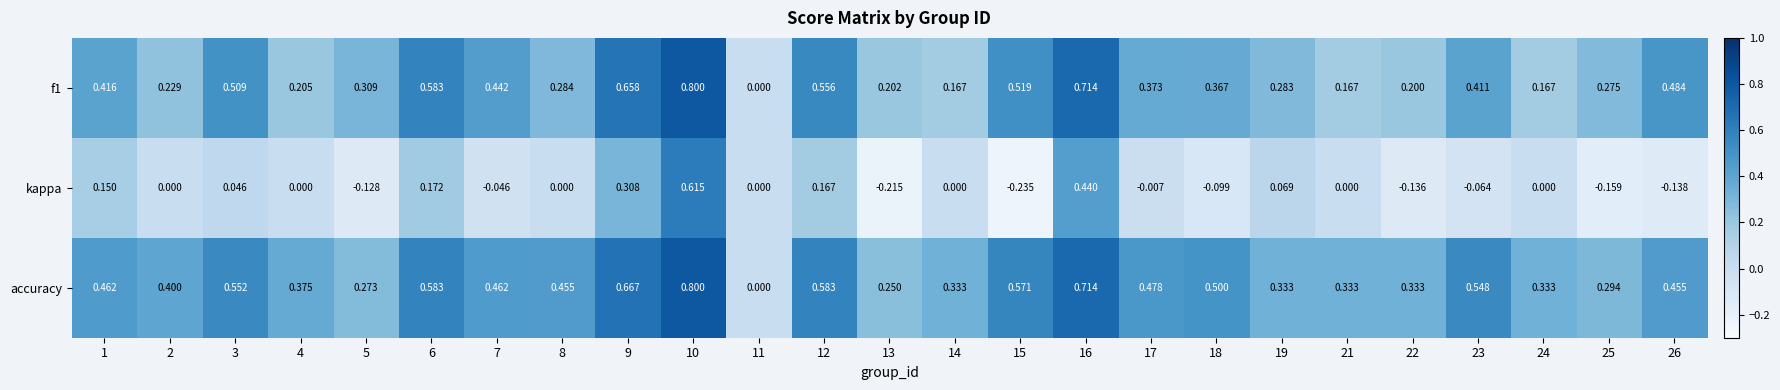

How many categories are shown in the chart?

25